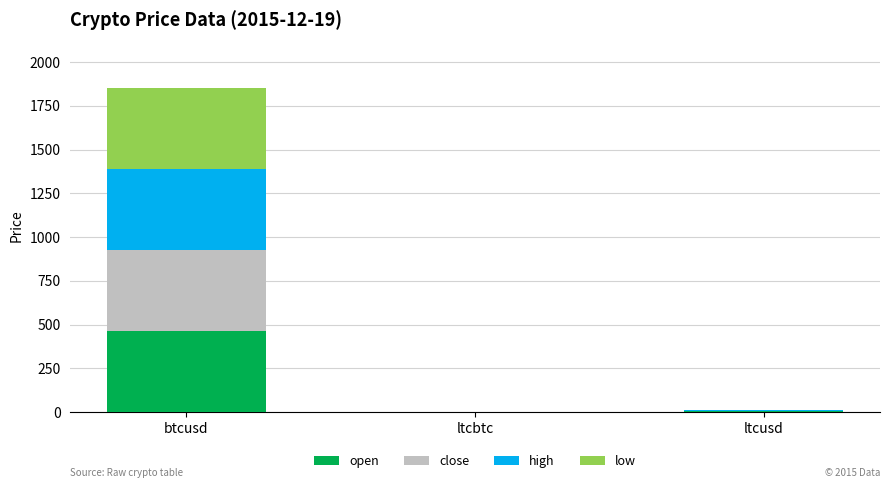

What is the sum of all open values?

466.1